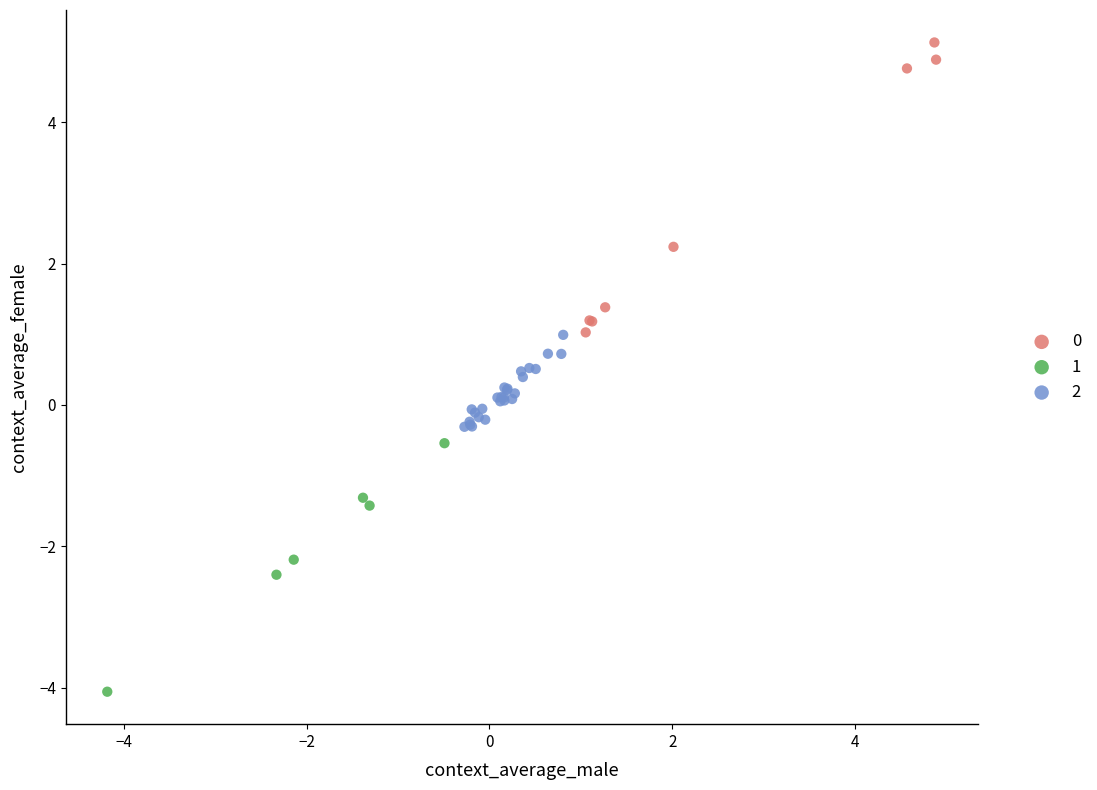

What are all the series names shown in the legend?

0, 1, 2